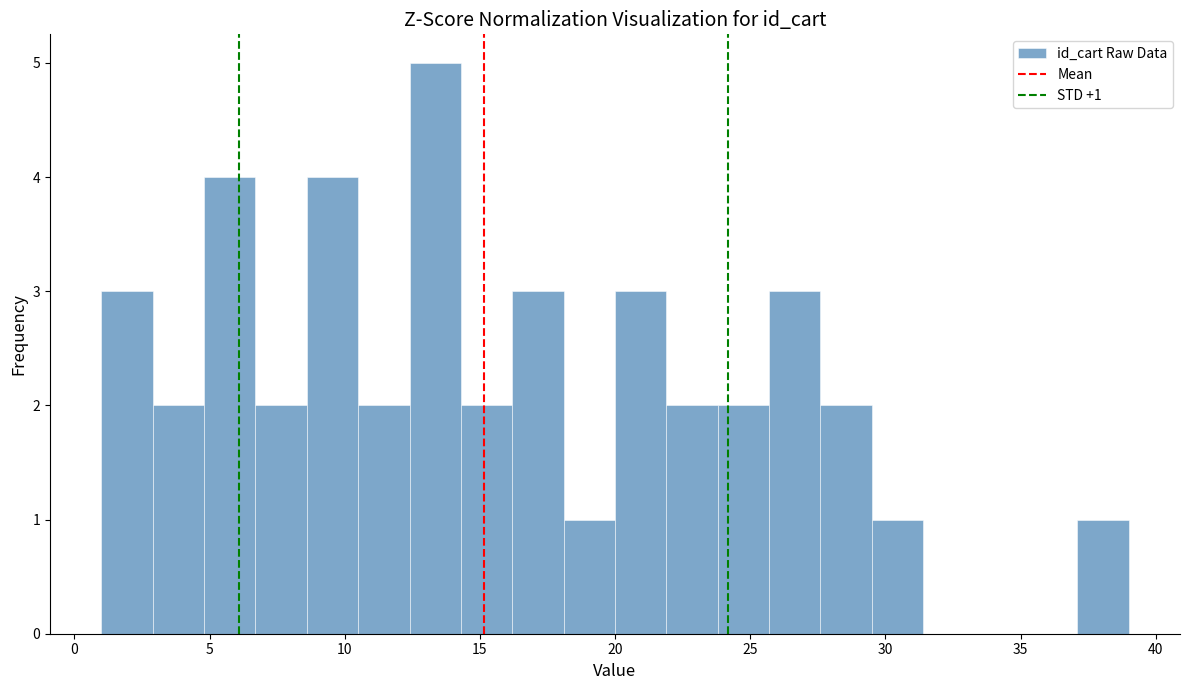

Around what value on the x-axis is the tallest bar? Give the approximate position of its centre, as read against the axis.

13.5